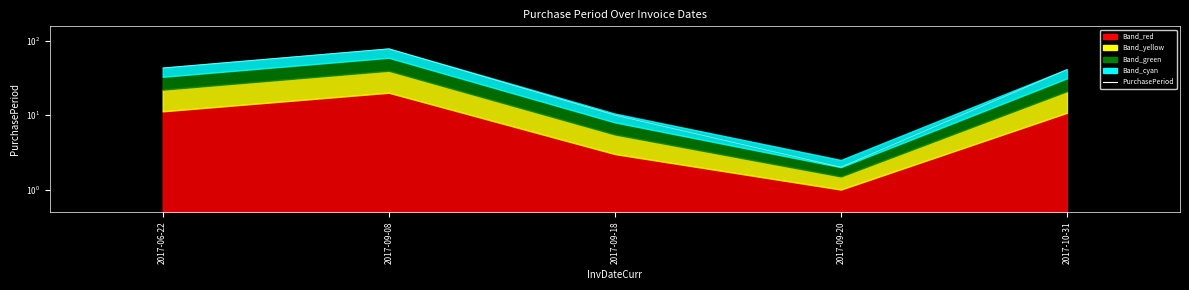

How many data points does each series have?

5